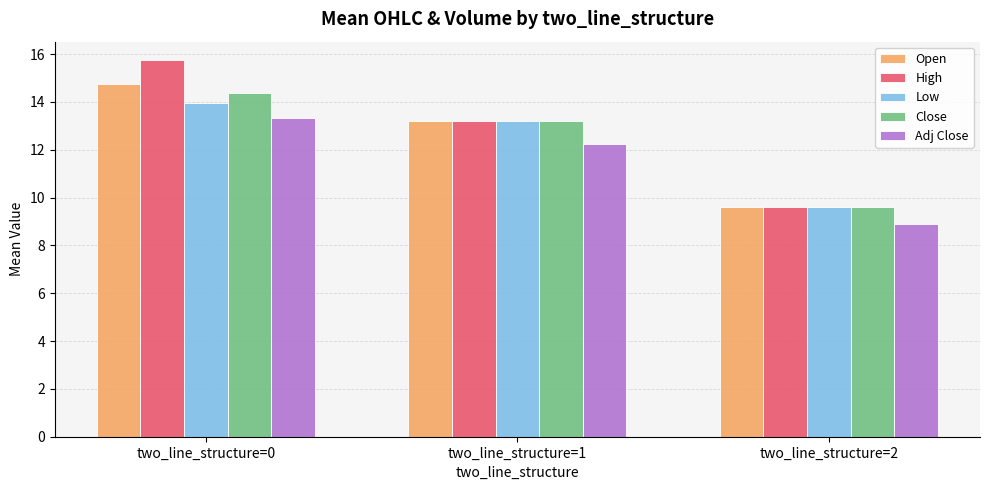

What are all the series names shown in the legend?

Open, High, Low, Close, Adj Close